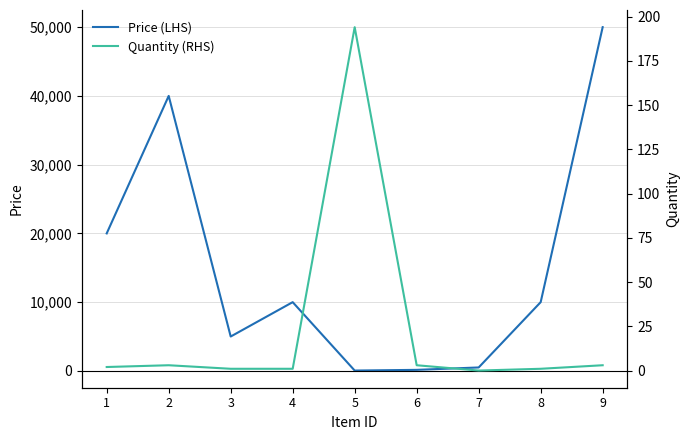

How many data points in Price (LHS) are above 10000?

3